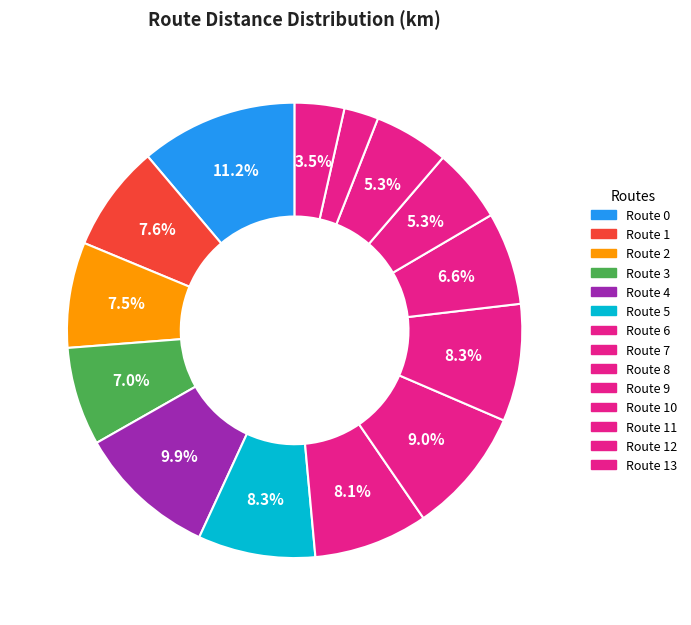

What is the smallest slice in the pie chart?

Route 12